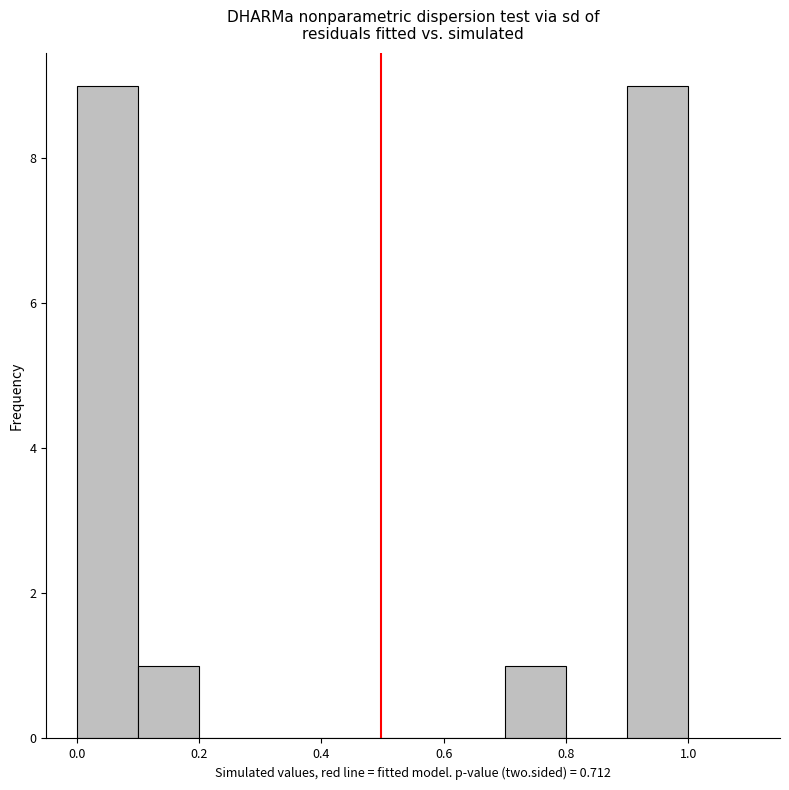

What is the height of the bar covering 0.9 to 1.0 on the x-axis? Neither the bar edges nor the heights are printed on the chart, so give them approximately, as read against the axes.

9